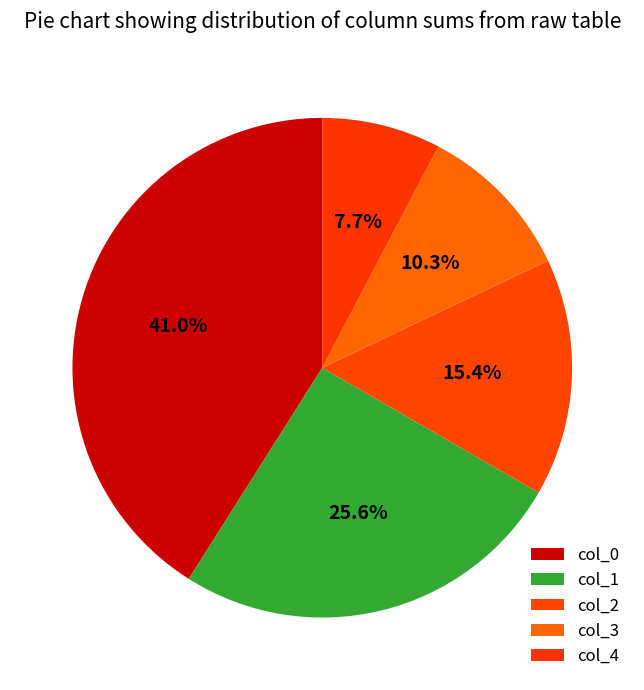

Count the number of slices in the pie.

5